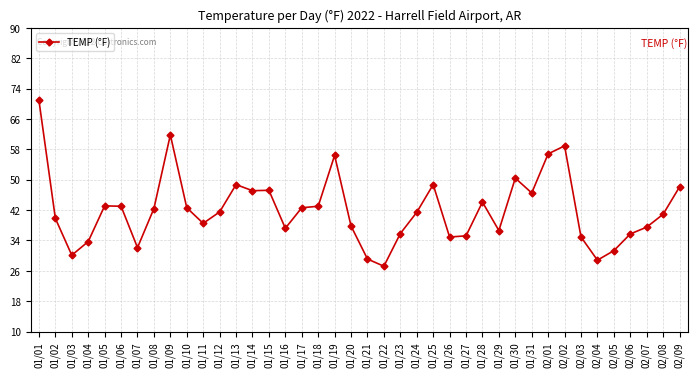

True or false: the data has more than 1 interior local peaks.

True